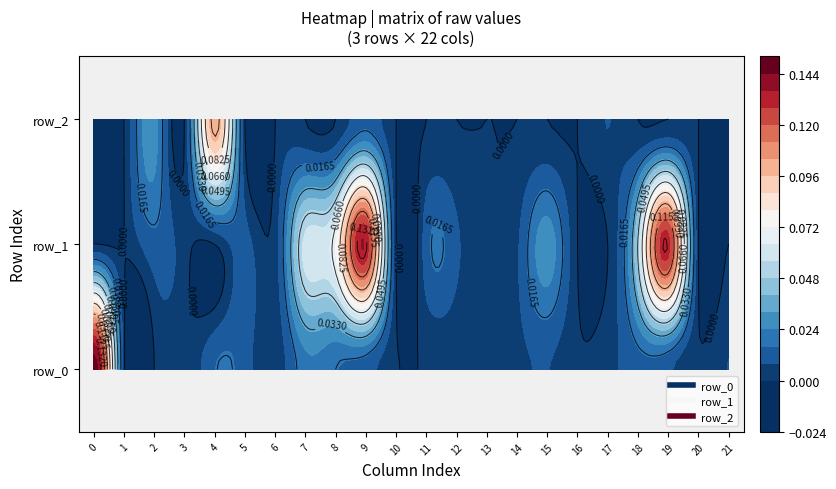

True or false: row_1 has a value of 0.0 at col_5.

False